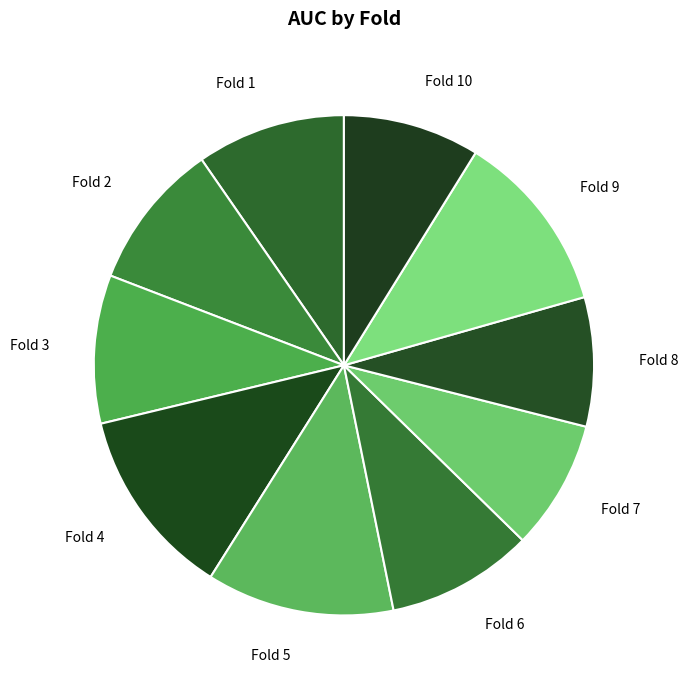

Does Fold 5 account for over 50% of the chart?

No